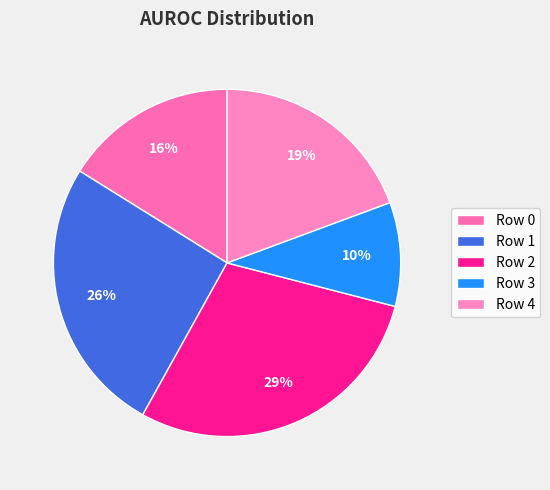

What percentage do Row 4 and Row 3 together represent?

29.0%